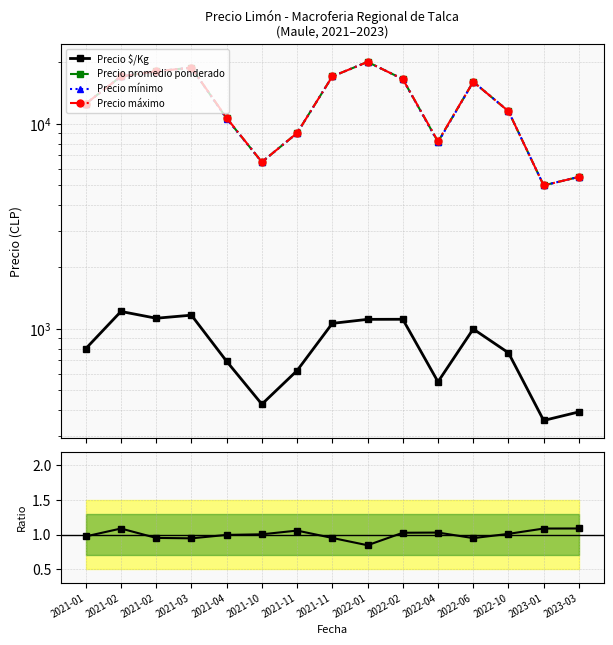

How many lines are shown in the chart?

5